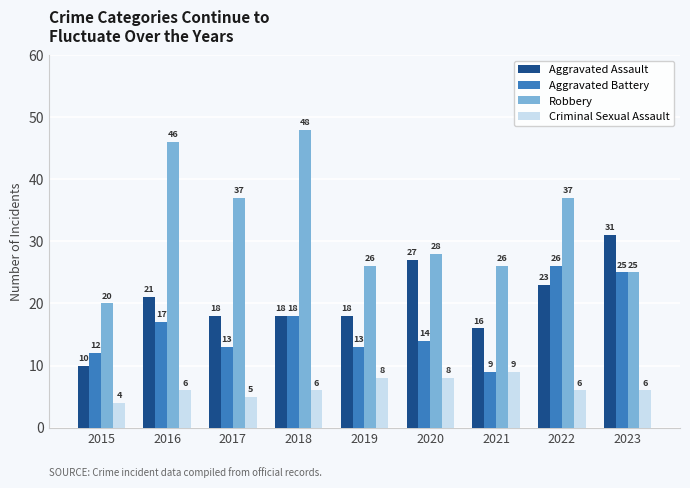

What is the difference between the maximum and minimum values in the Aggravated Assault series?

21